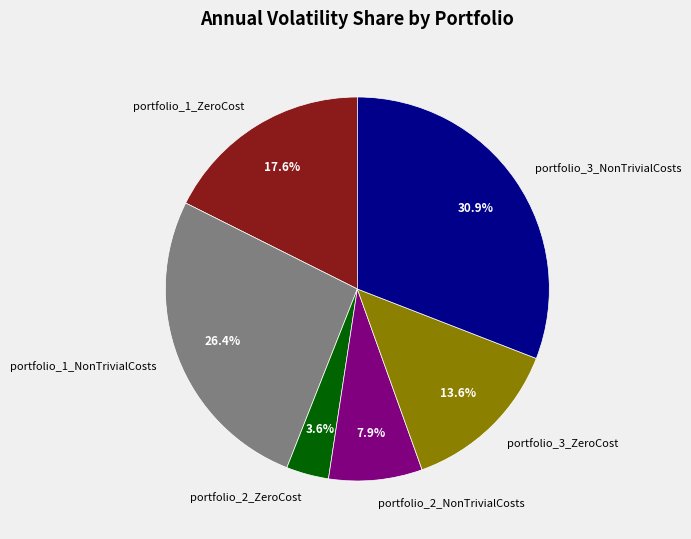

The portfolio_2_NonTrivialCosts slice represents 17% of the pie. True or false?

False